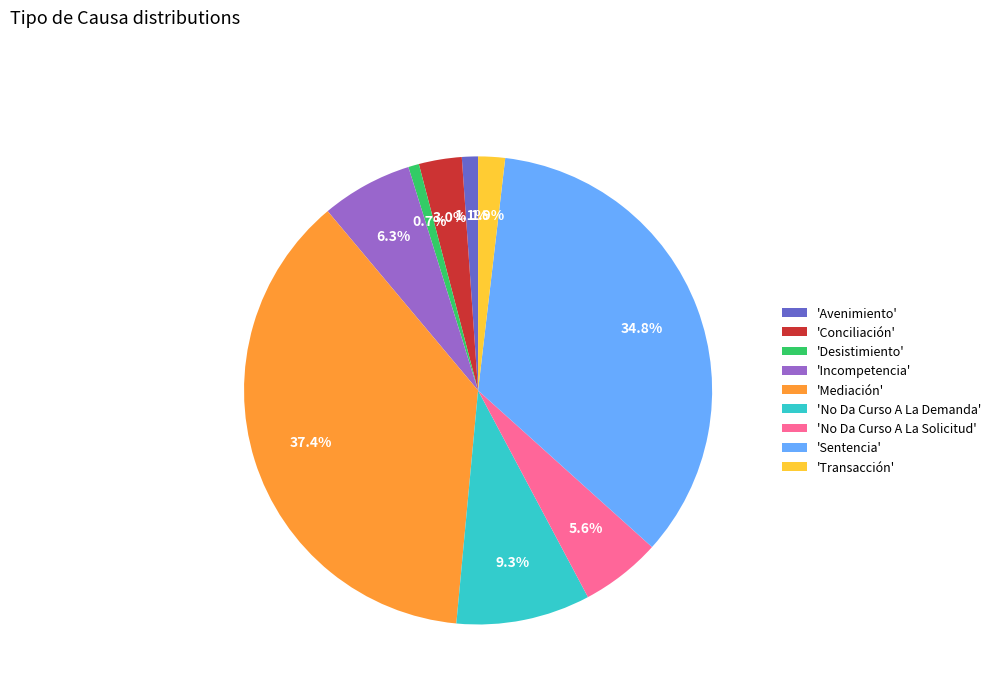

Combined, do 'Conciliación' and 'Mediación' account for over 50%?

No